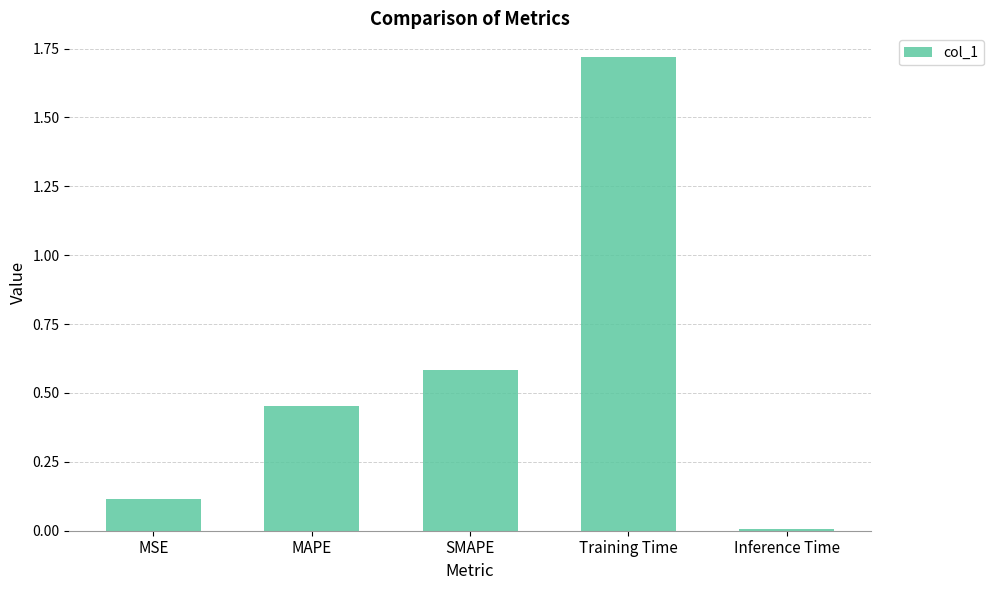

At which category does the chart reach its peak across all series?

Training Time